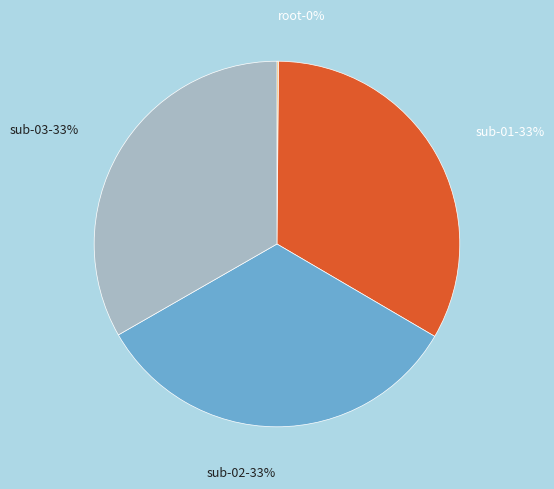

The sub-01 slice represents 33% of the pie. True or false?

True